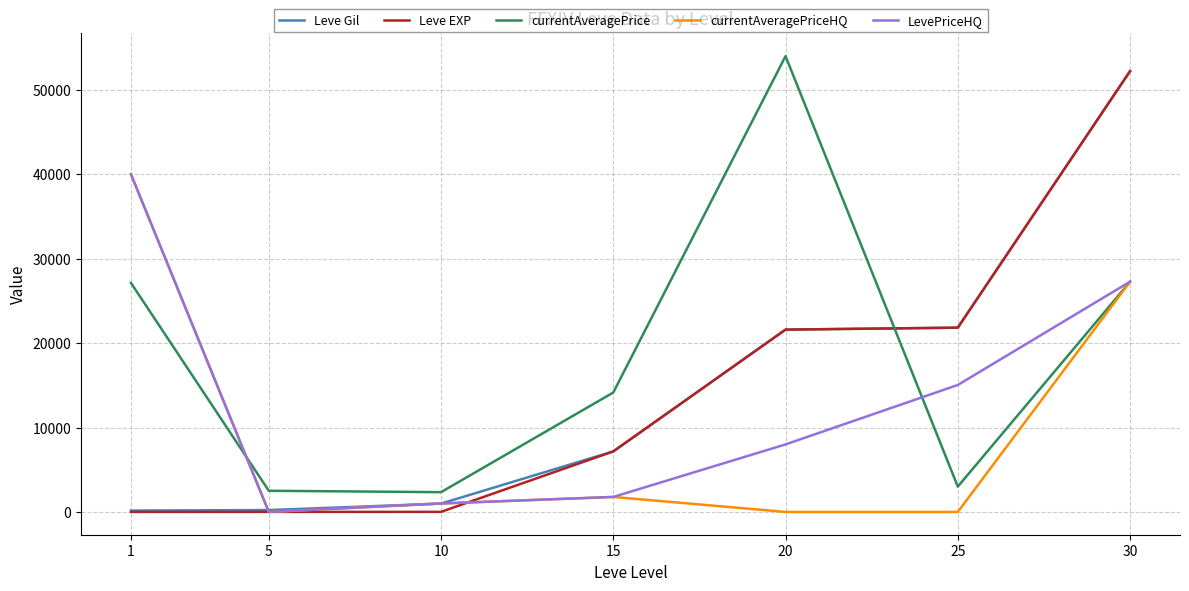

Which series has the widest spread of values?

Leve EXP